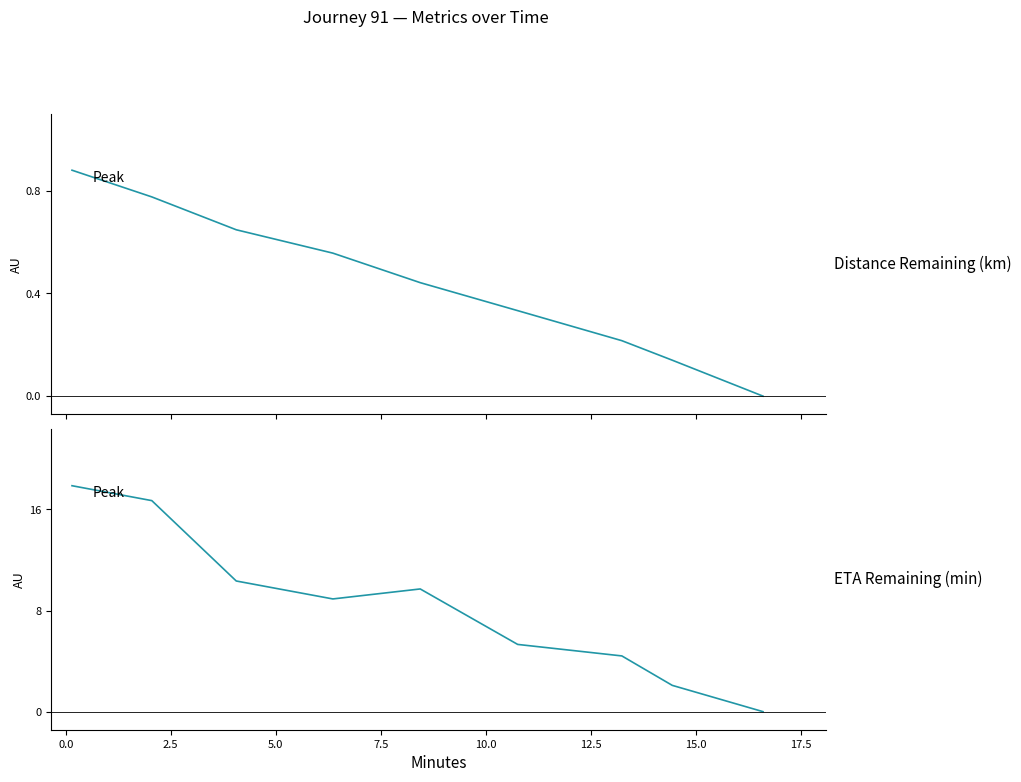

Rank the series at 0.0 from highest to lowest value.

eta_remaining_minutes, distance_remaining_km